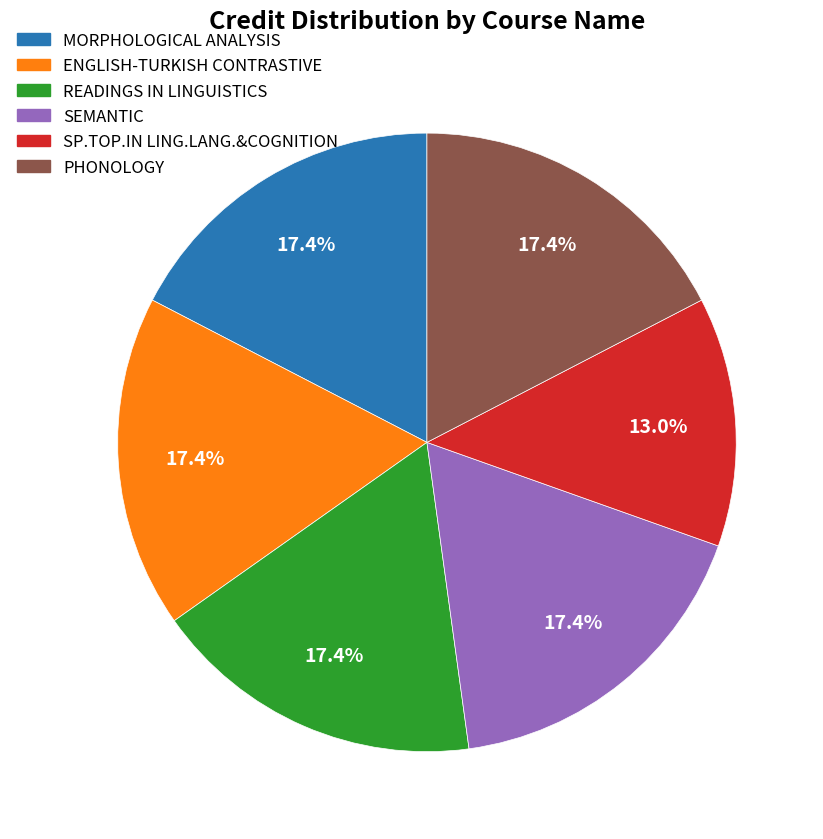

What is the smallest slice in the pie chart?

SP.TOP.IN LING.LANG.&COGNITION